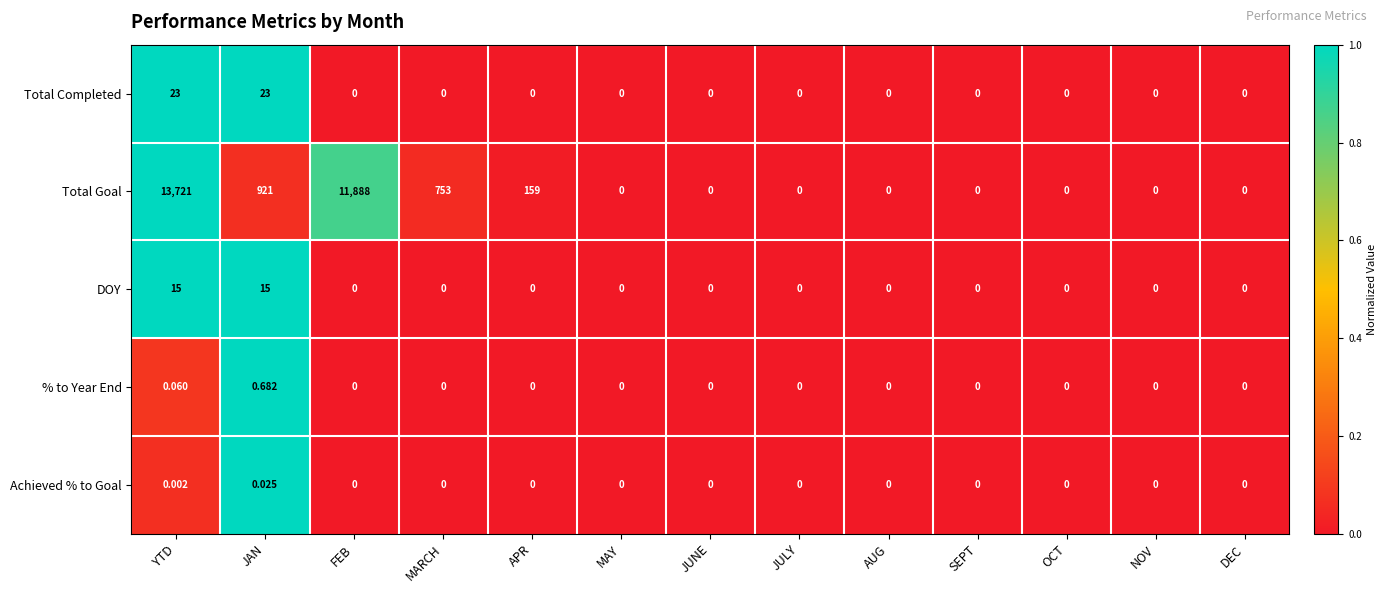

At which category is the sum across all series the highest?

YTD